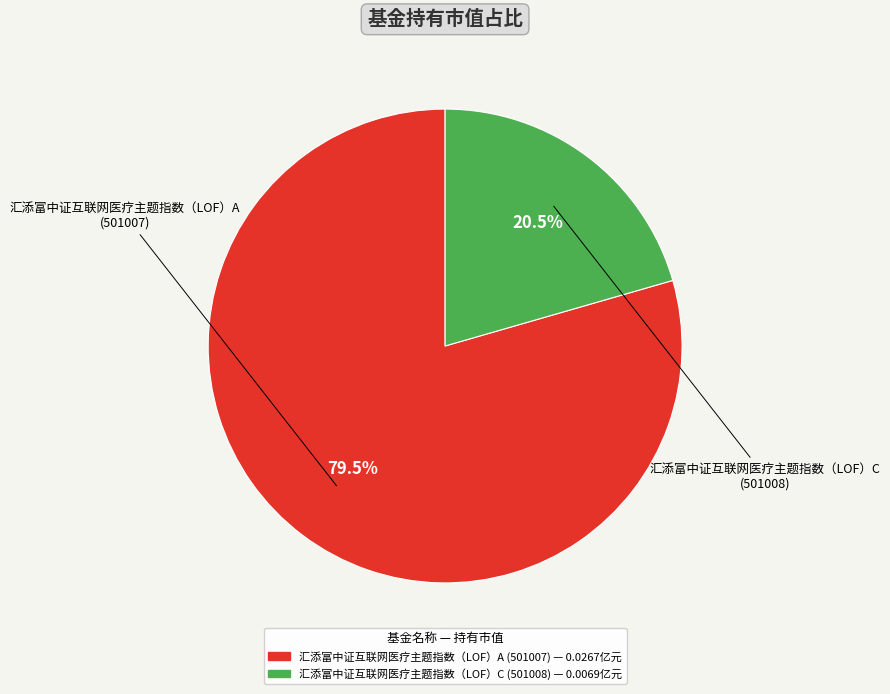

Which slice is the smallest?

汇添富中证互联网医疗主题指数（LOF）C (501008)